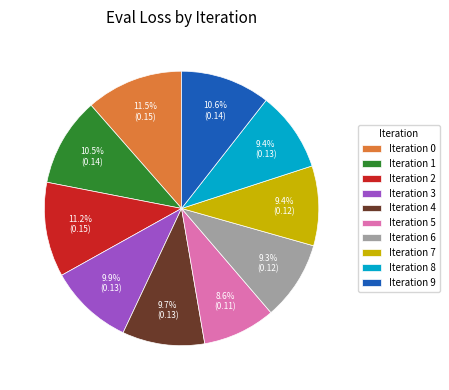

Which category has the smallest portion of the pie?

Iteration 5